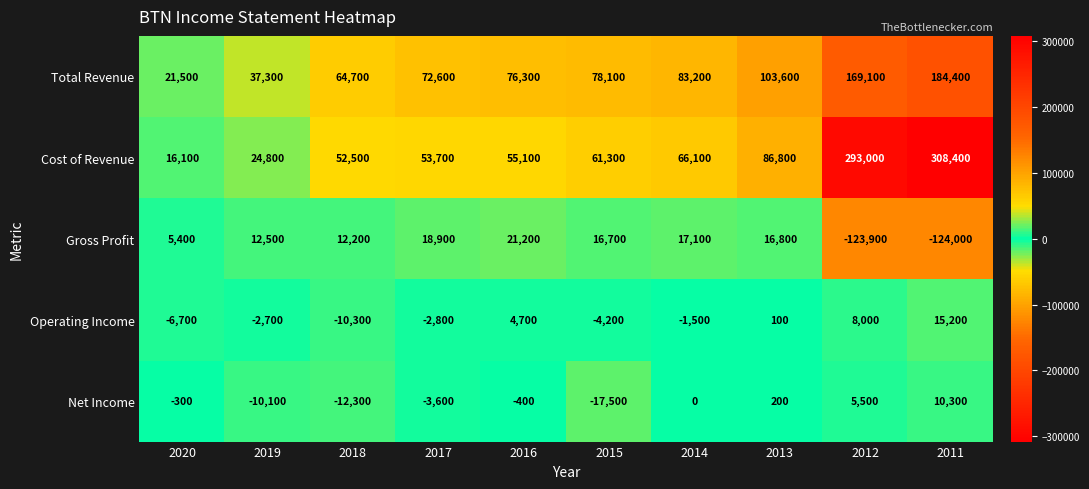

Which category has the highest value across all series?

2011